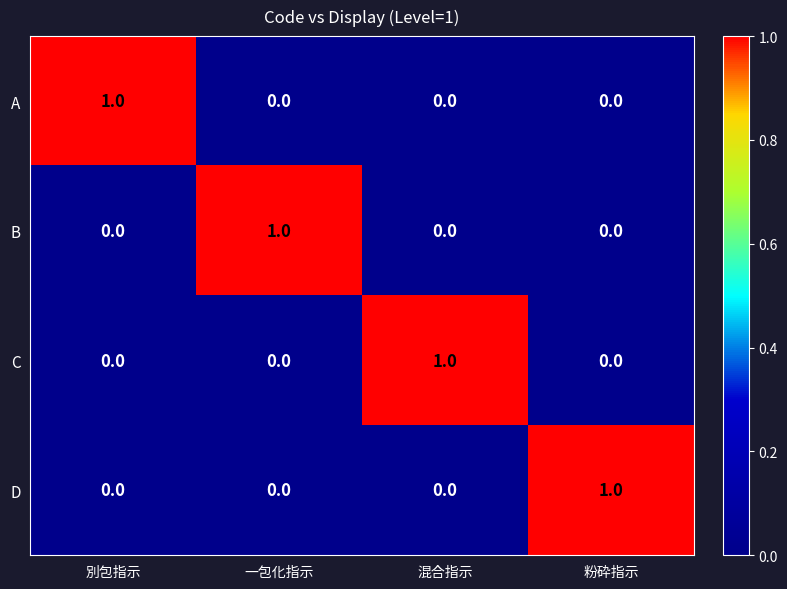

Count the B values in the range 0 to 1.

4